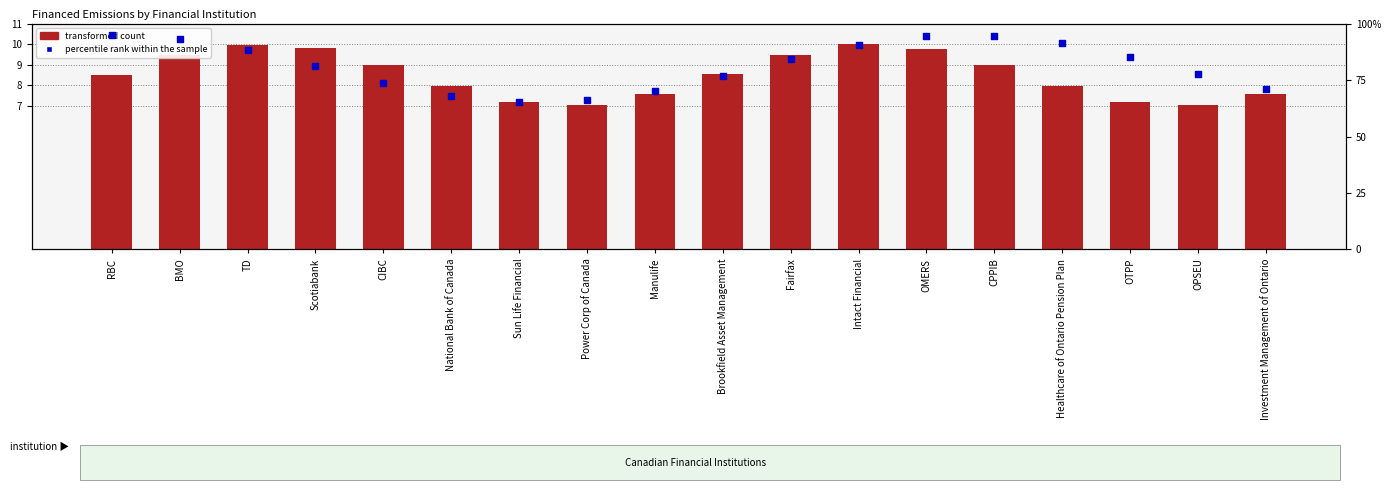

What are all the series names shown in the legend?

transformed count, percentile rank within the sample